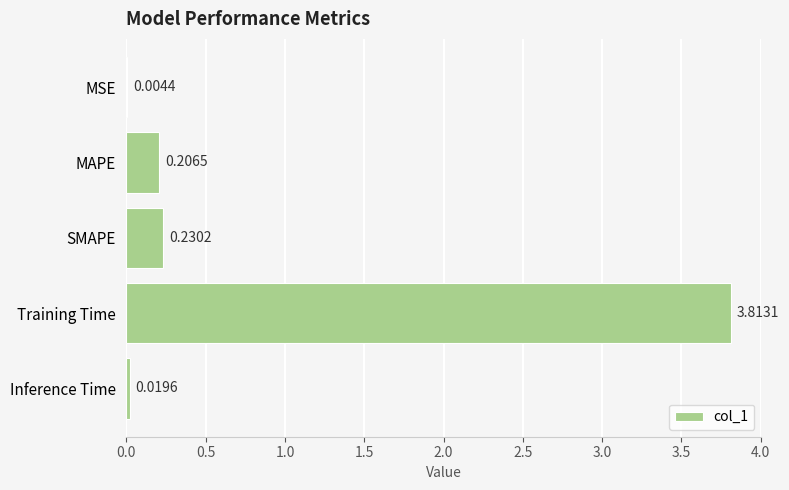

What is the sum of the values at Training Time and Inference Time?

3.8